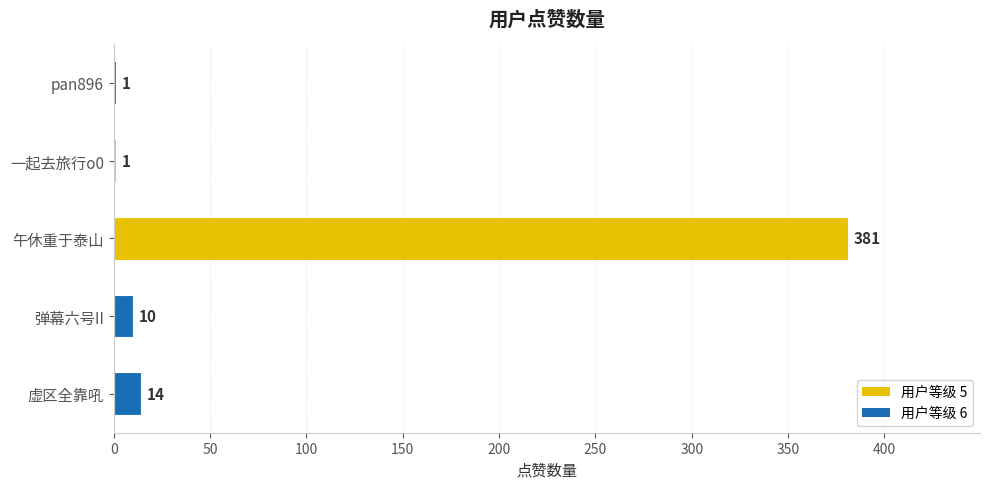

Reading bottom to top, extract all data points from this chart.

虚区全靠吼=14	弹幕六号II=10	午休重于泰山=381	一起去旅行o0=1	pan896=1